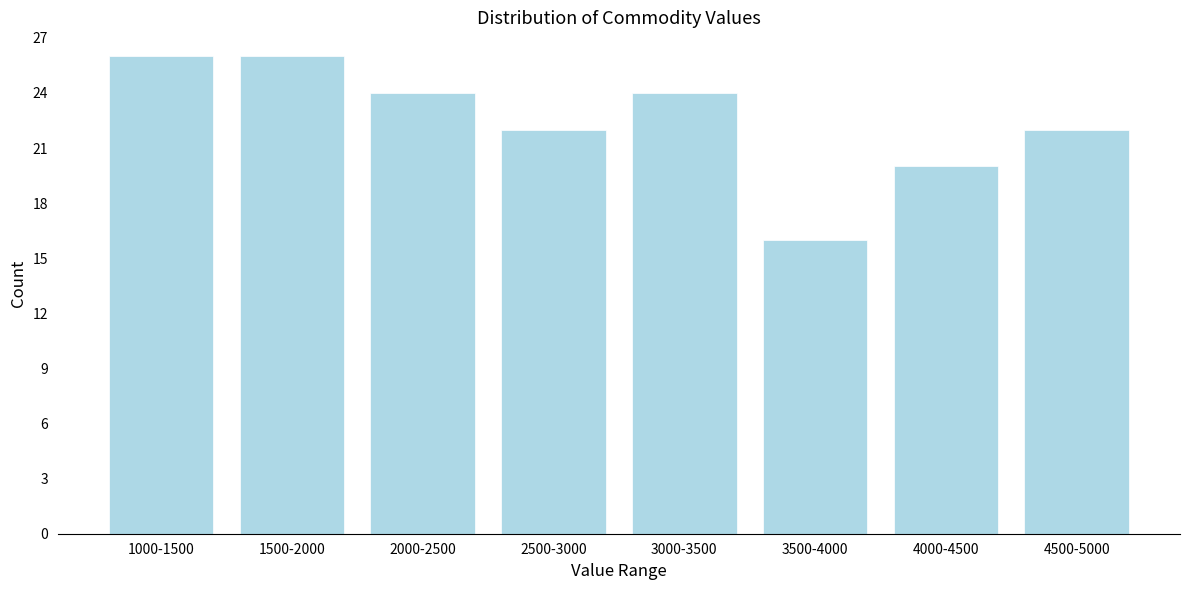

Reading right to left, list all the values displayed in this chart.

22	20	16	24	22	24	26	26